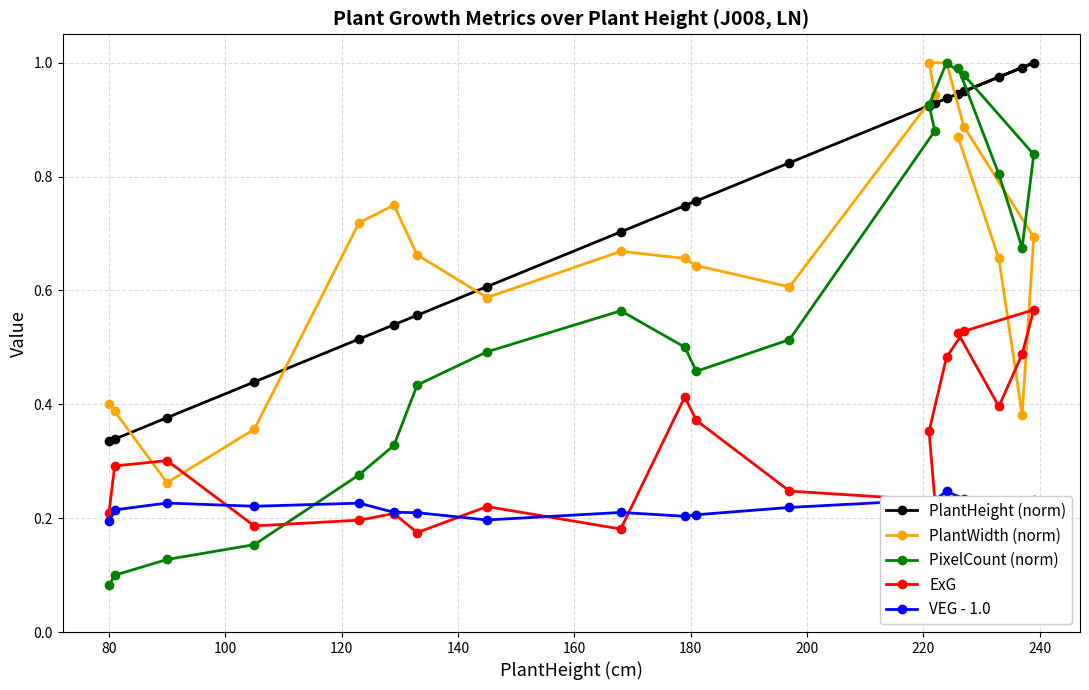

True or false: VEG - 1.0 and PlantWidth (norm) cross at least once.

False